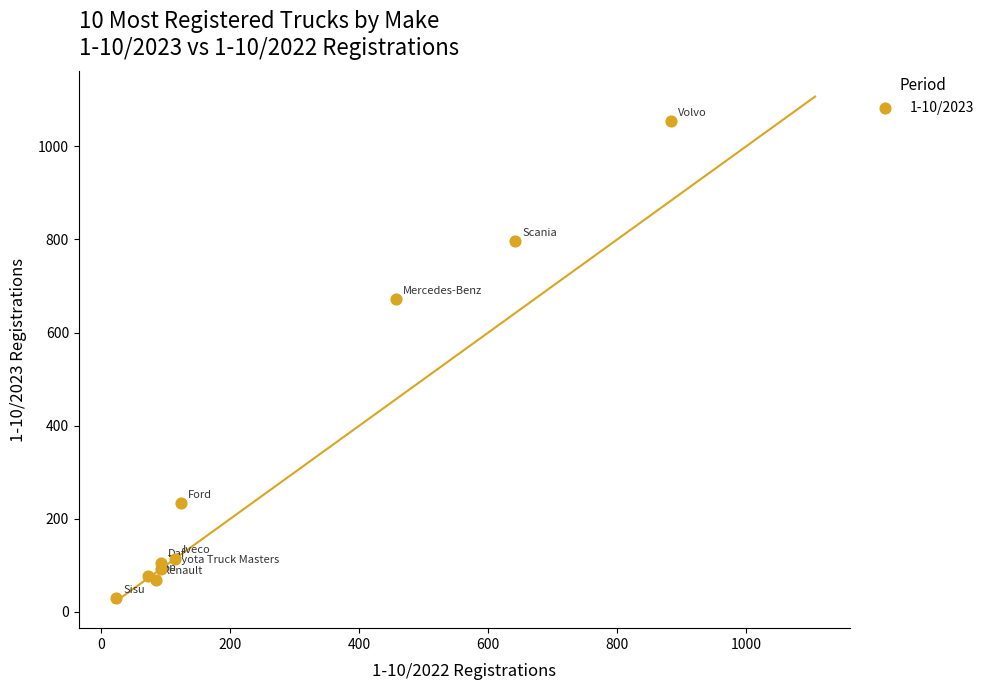

What Y value in the scatter plot is closest to 541?

671